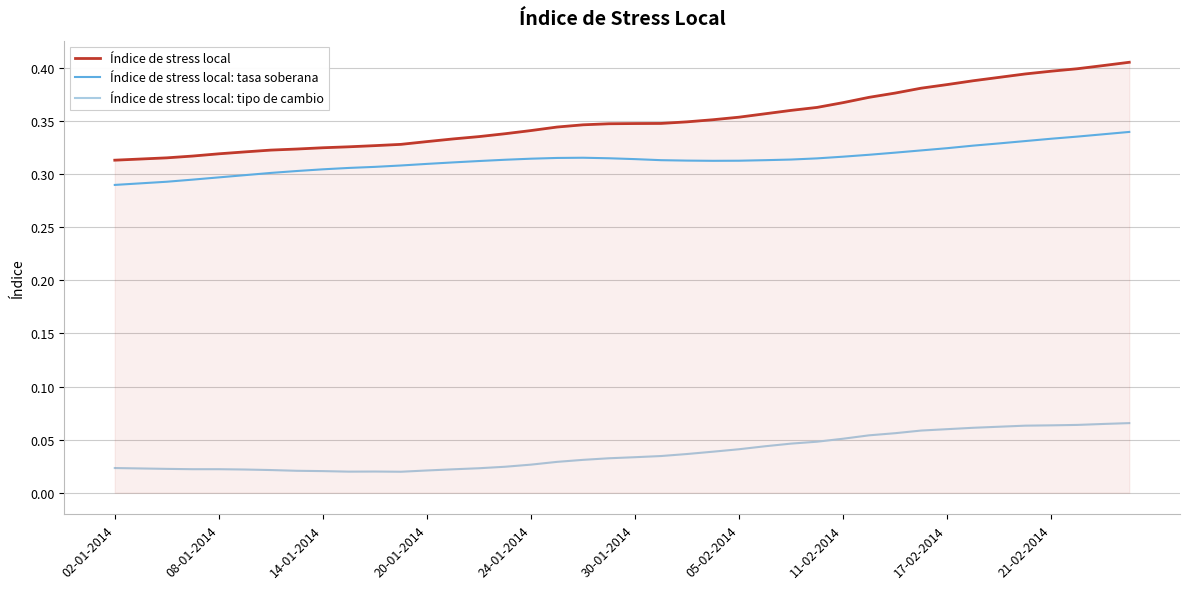

True or false: Índice de stress local: tipo de cambio and Índice de stress local: tasa soberana intersect in this chart.

False